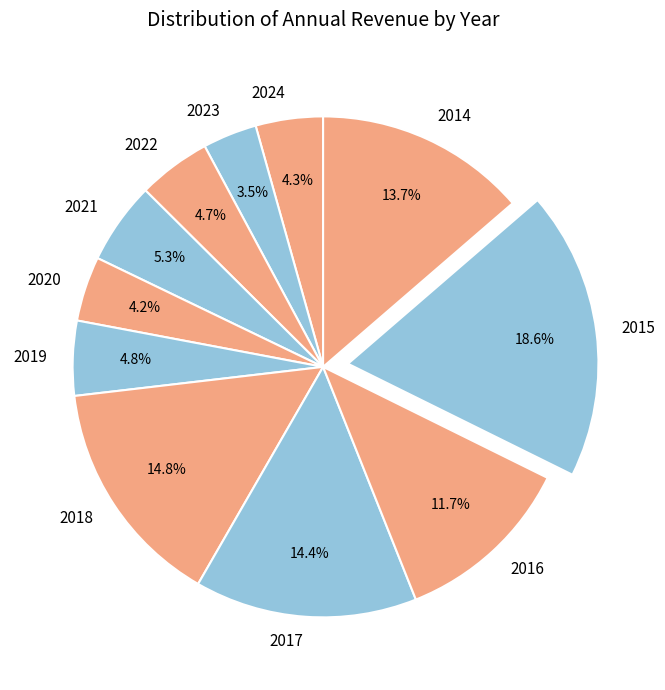

To the nearest percent, what percentage of the pie is 2018?

15%